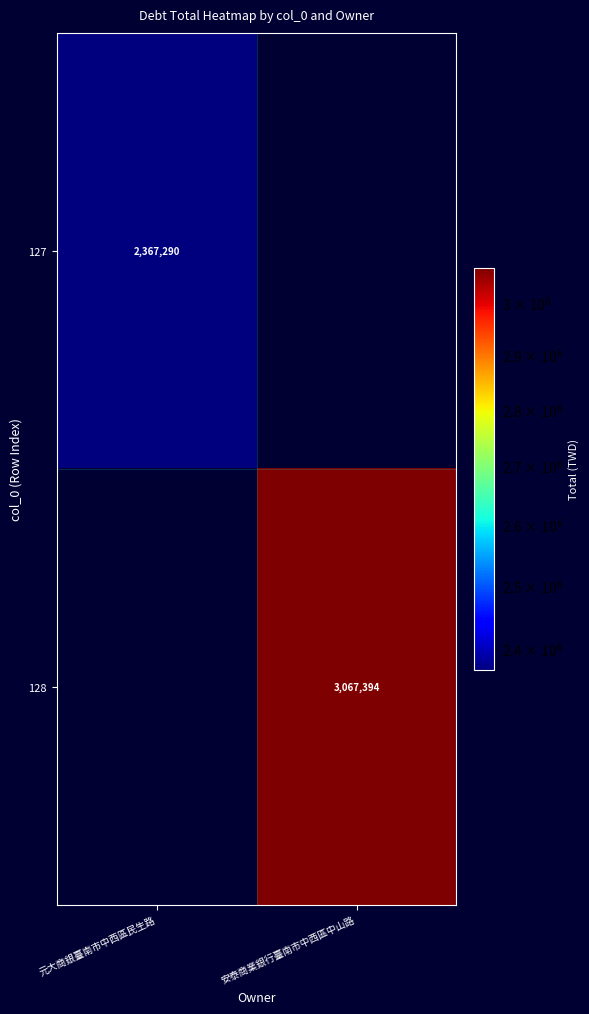

True or false: 128 has a value of 4134677 at 安泰商業銀行臺南市中西區中山路.

False